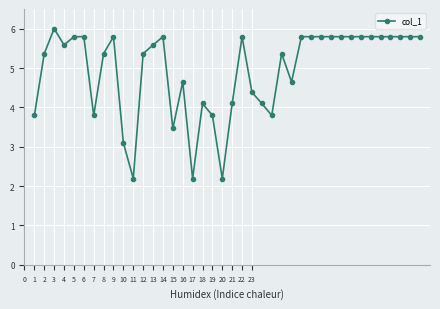

What is the greatest value displayed?

6.0